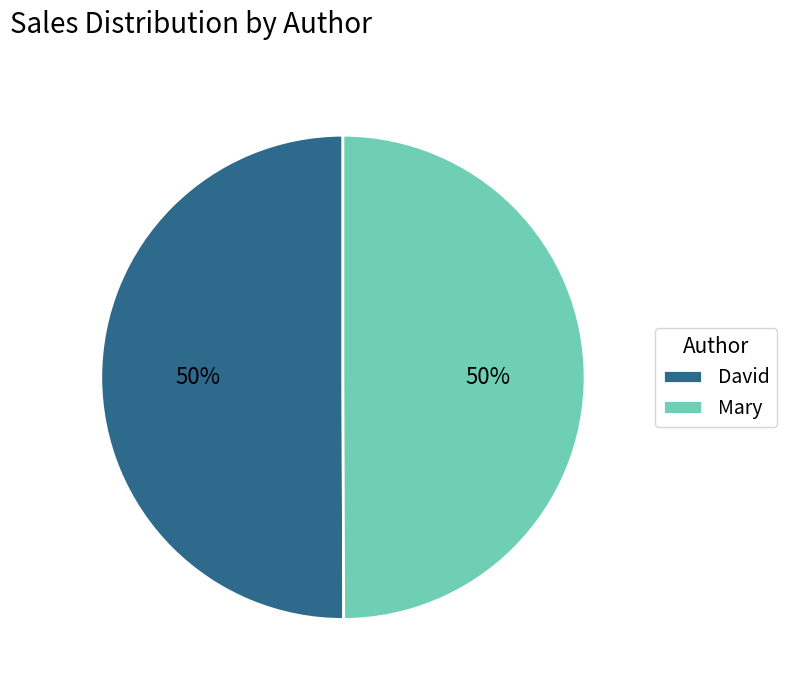

Combined, do Mary and David account for over 50%?

Yes